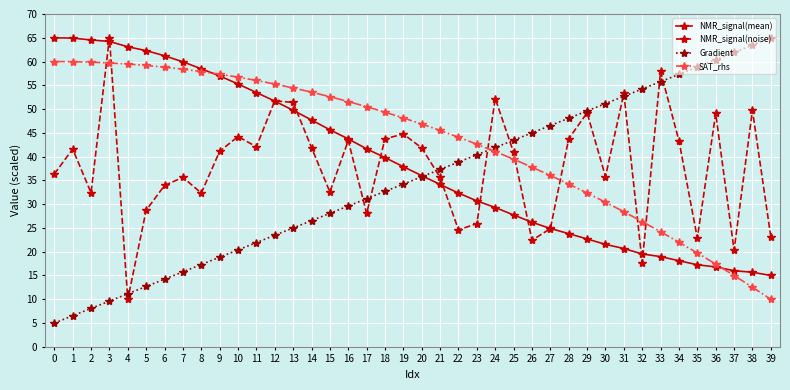

Between which two adjacent categories do SAT_rhs and NMR_signal(noise) first intersect?

2 and 3